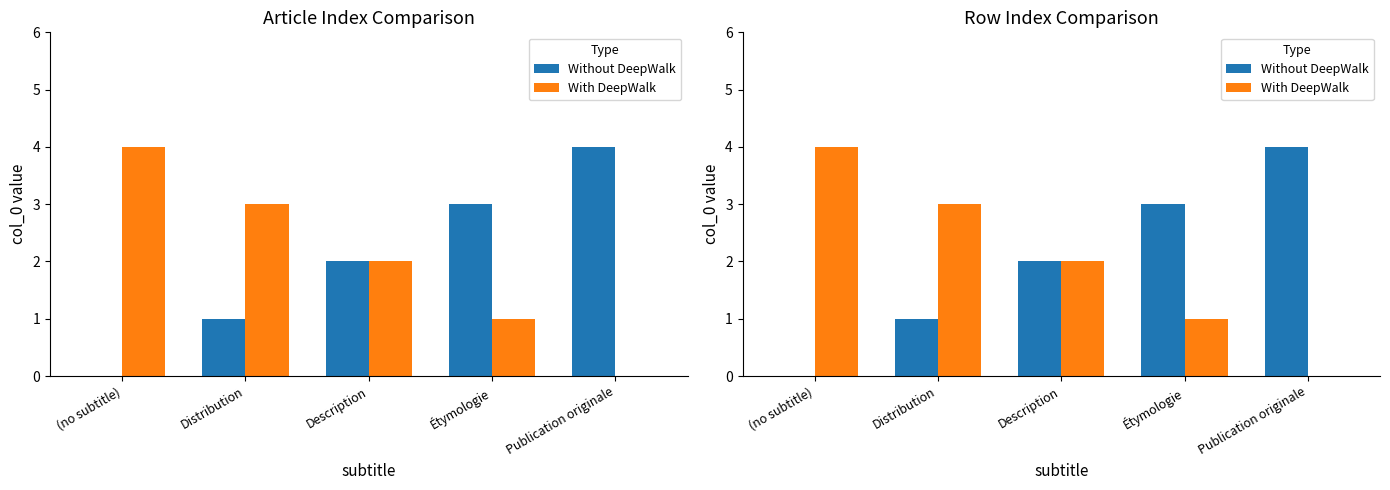

The Without DeepWalk series shows 1 at Étymologie. True or false?

False